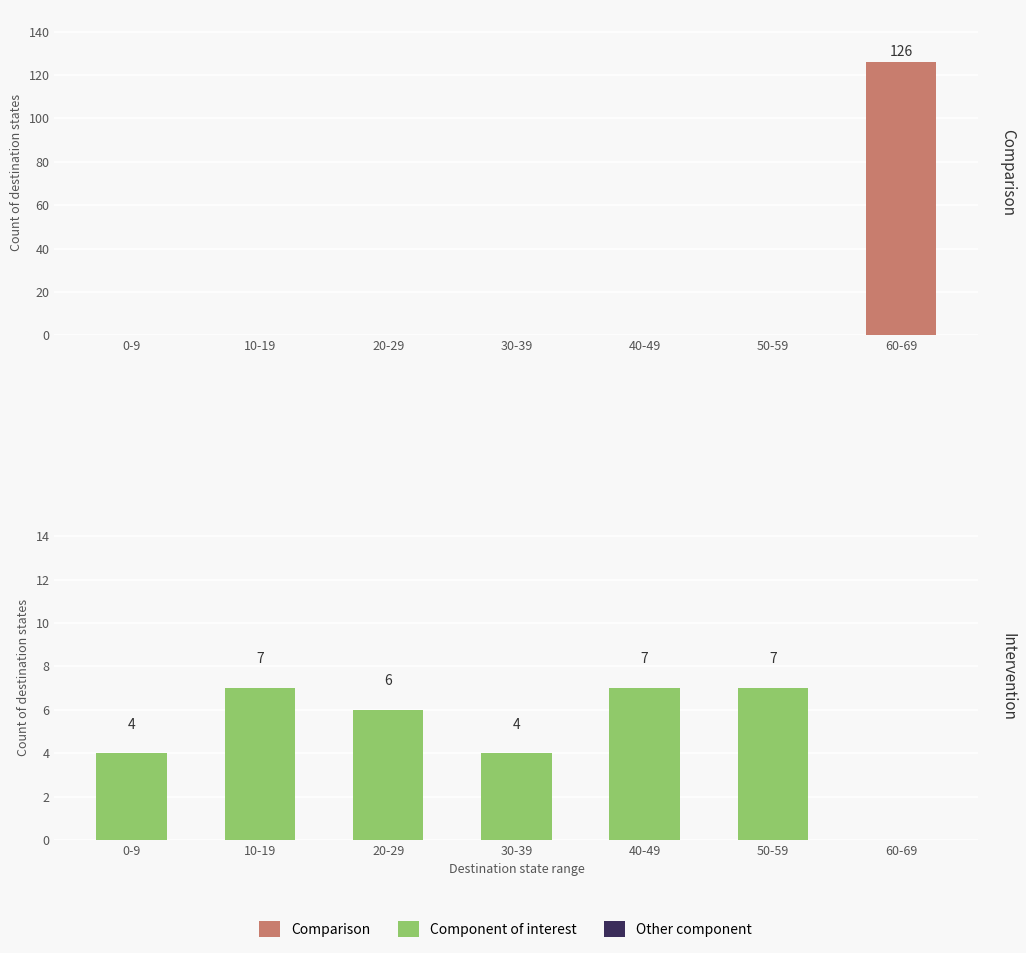

Which category has the lowest value in the Other component series?

0-9